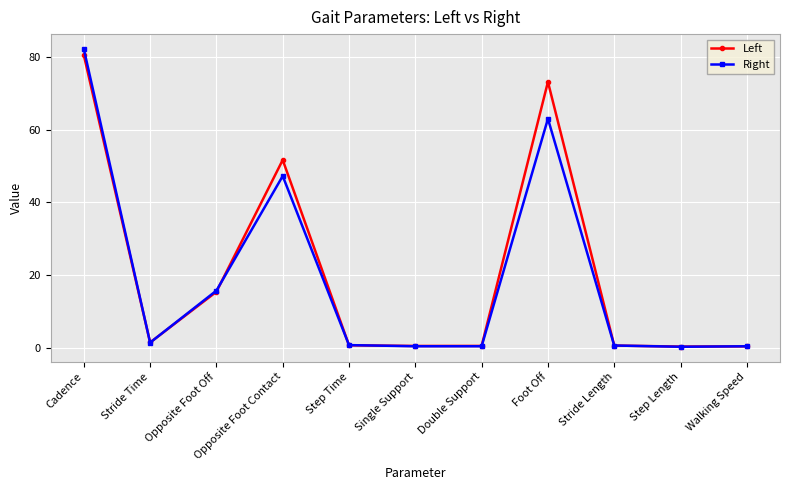

Rank the series at Foot Off from lowest to highest value.

Right, Left